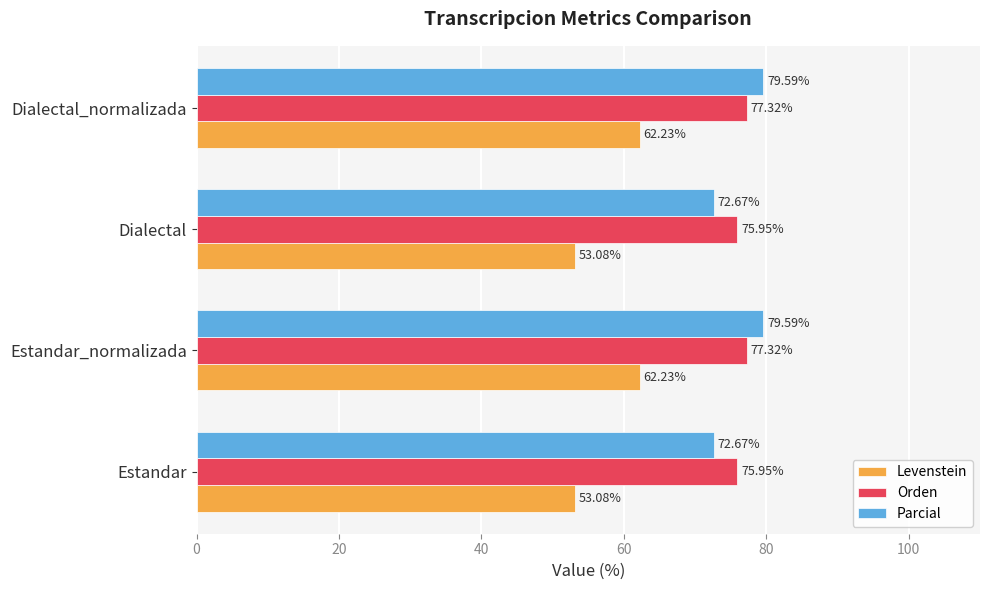

Between Estandar_normalizada and Dialectal, which series saw the biggest shift?

Levenstein